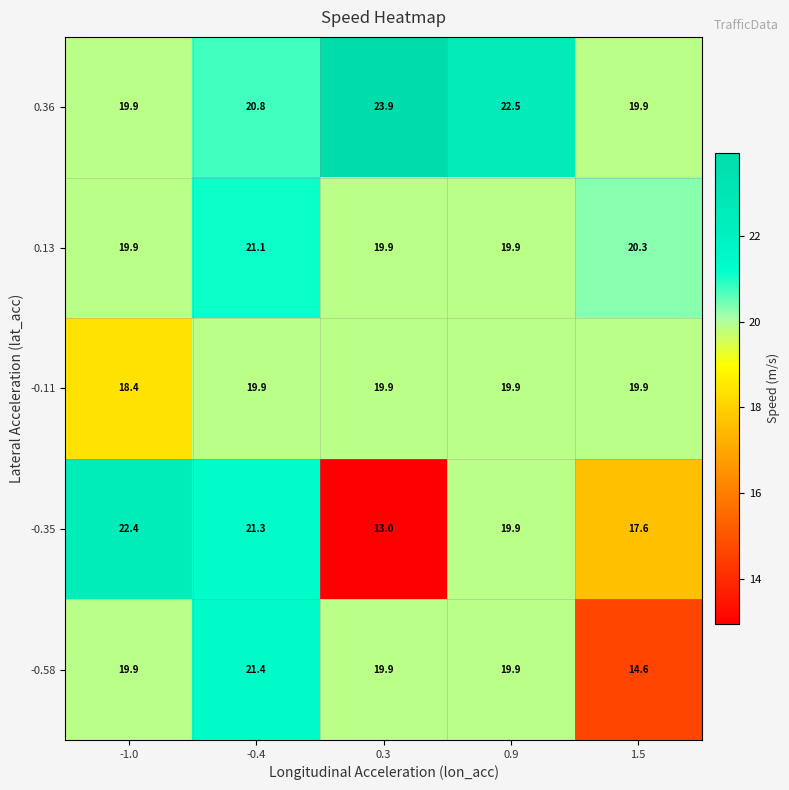

The value of 0.13 at 1.5 is 20.3. True or false?

True